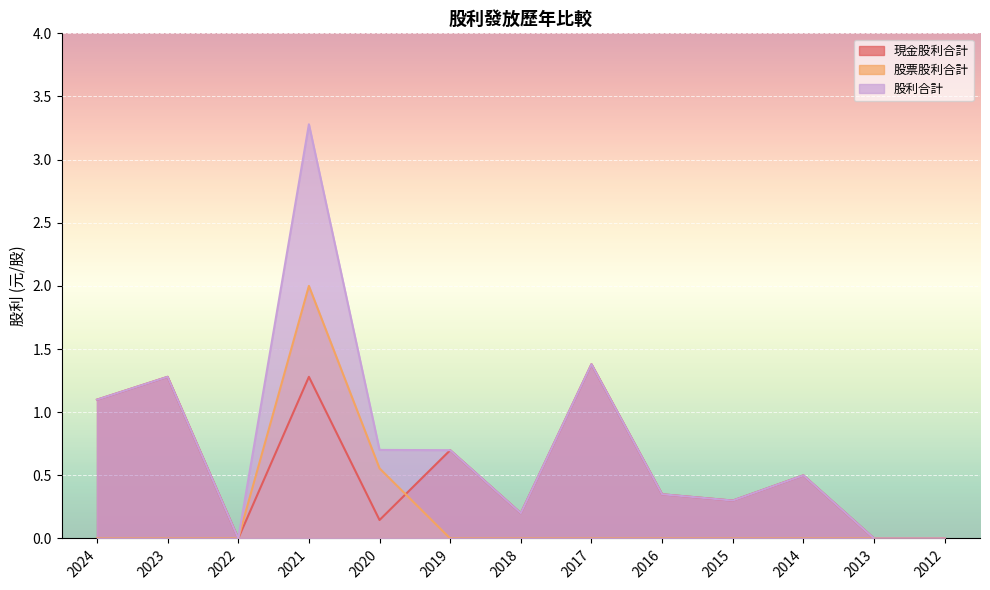

Which category has the lowest value across all series?

2022